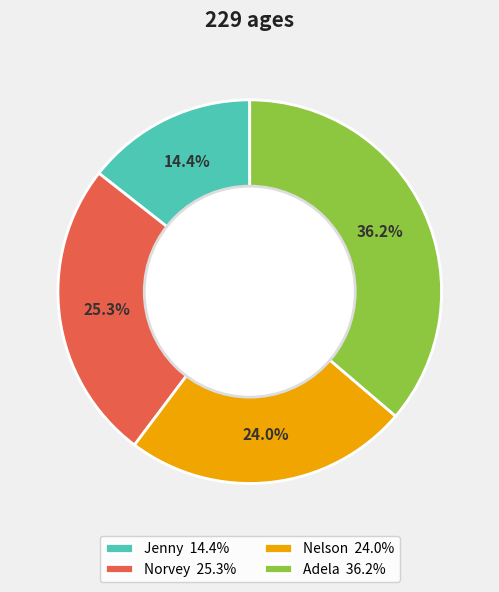

Does Norvey represent more than half of the total?

No